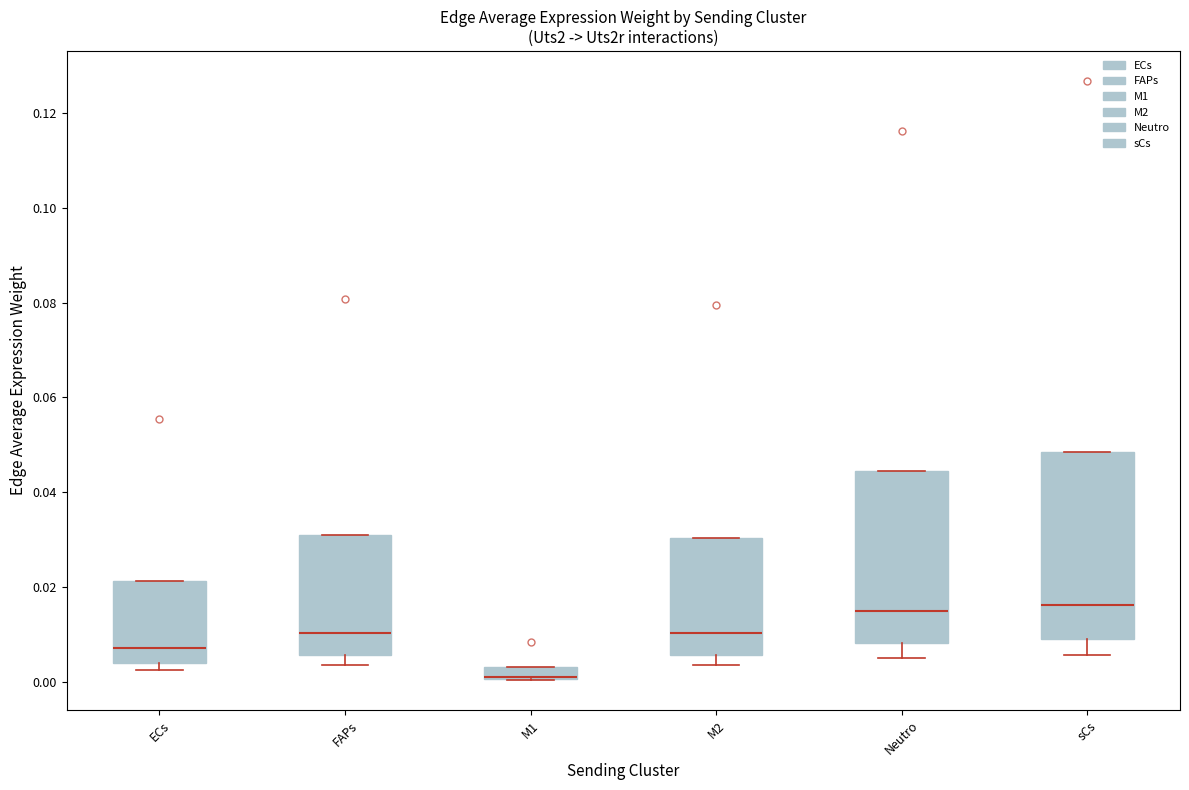

Which box is the tallest, from its lower edge to its upper edge?

sCs